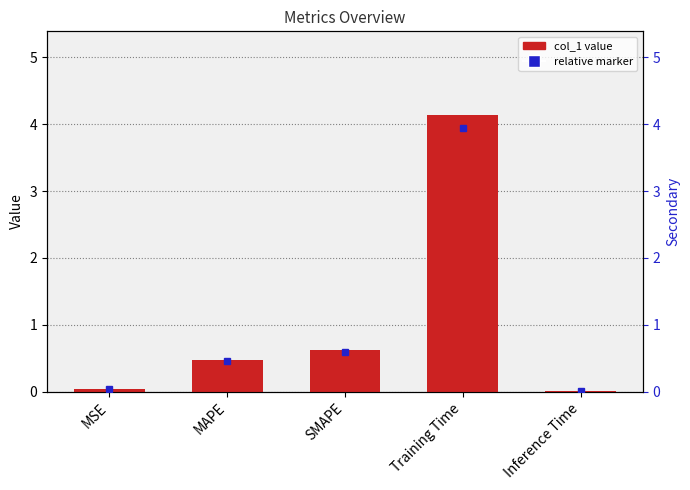

List the labels in order of value, largest first.

Training Time, SMAPE, MAPE, MSE, Inference Time